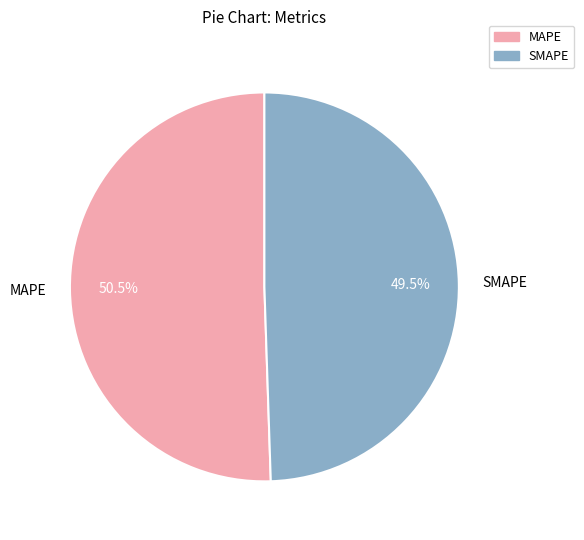

Count the number of slices in the pie.

2